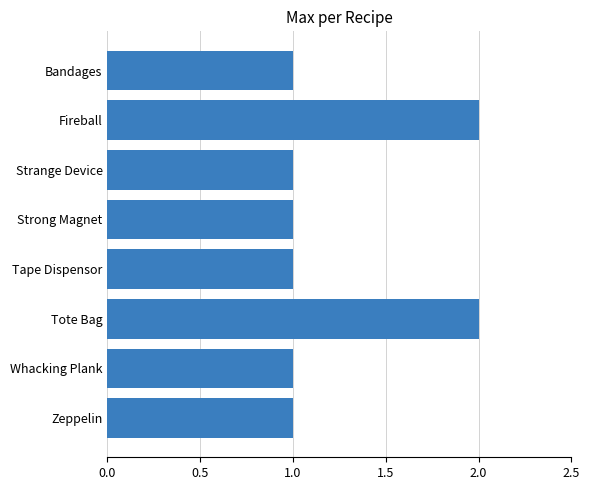

Is it true that the value at Zeppelin is 1?

True